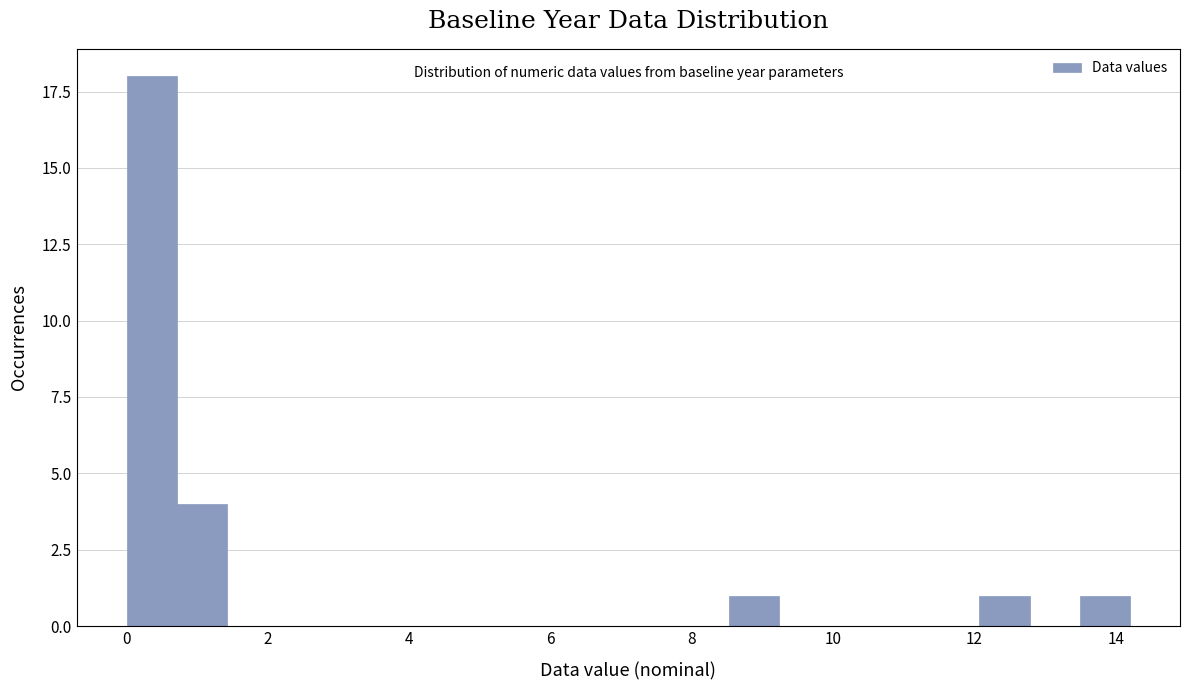

Read against the x-axis, roughly where is the centre of the tallest bar?

0.4